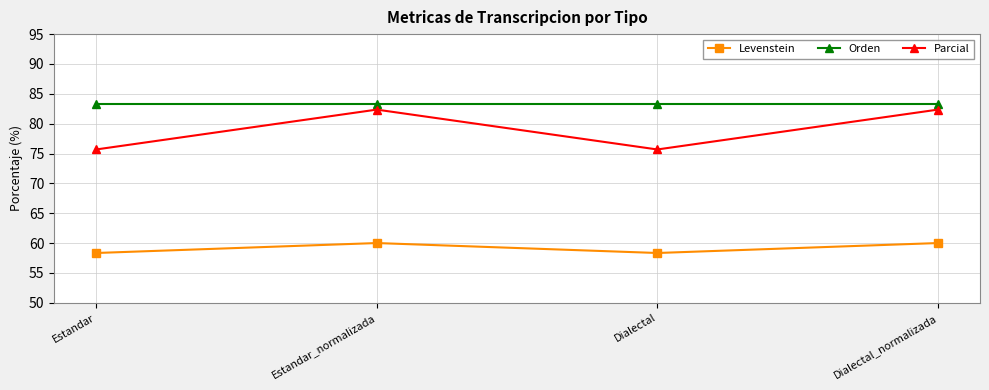

True or false: Orden and Levenstein cross at least once.

False